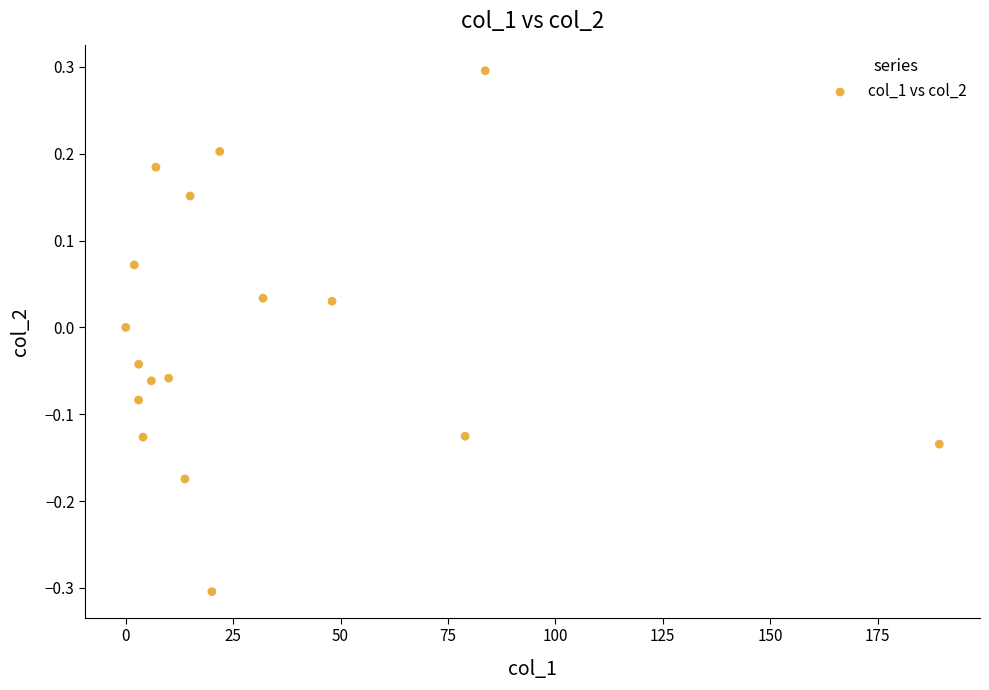

What is the range of X values (max minus min)?

189.4